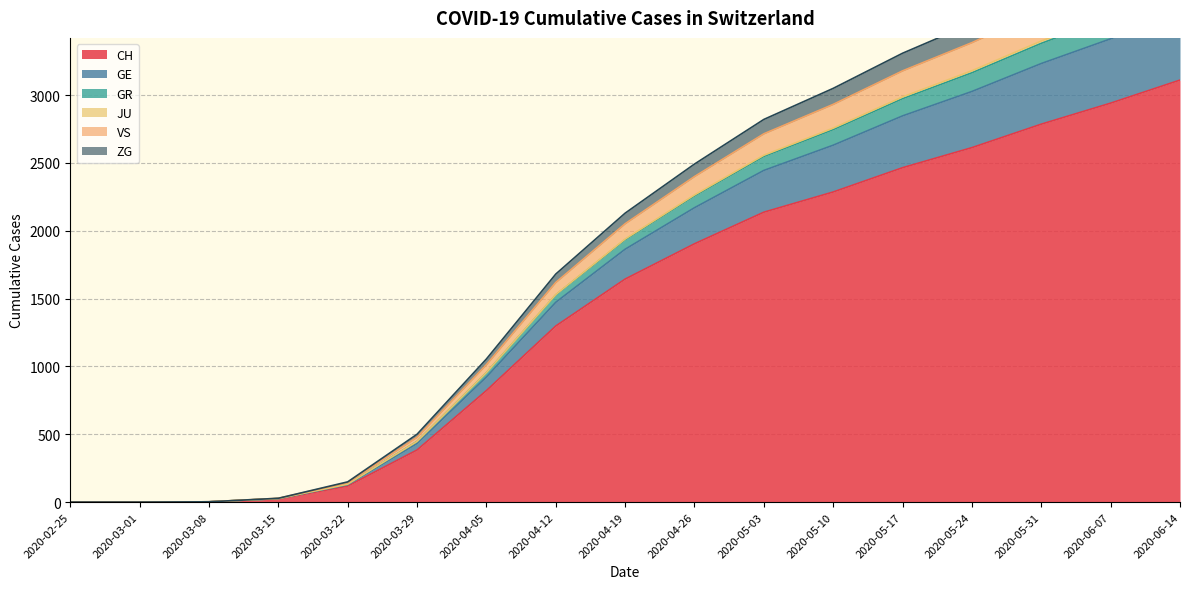

The value of CH at 2020-06-07 is 4528. True or false?

False